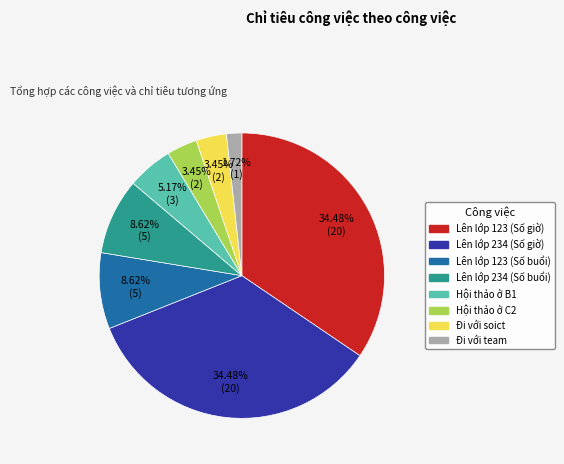

How many segments does this pie chart have?

8